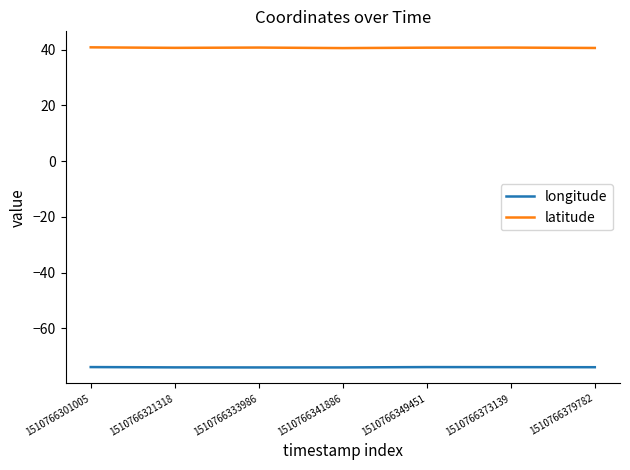

In latitude, how many points are higher than both neighbors (excluding endpoints)?

2